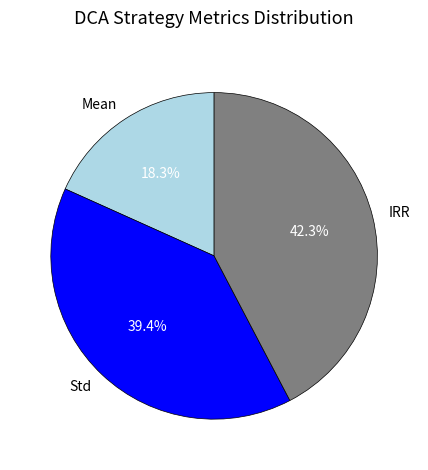

How many segments does this pie chart have?

3